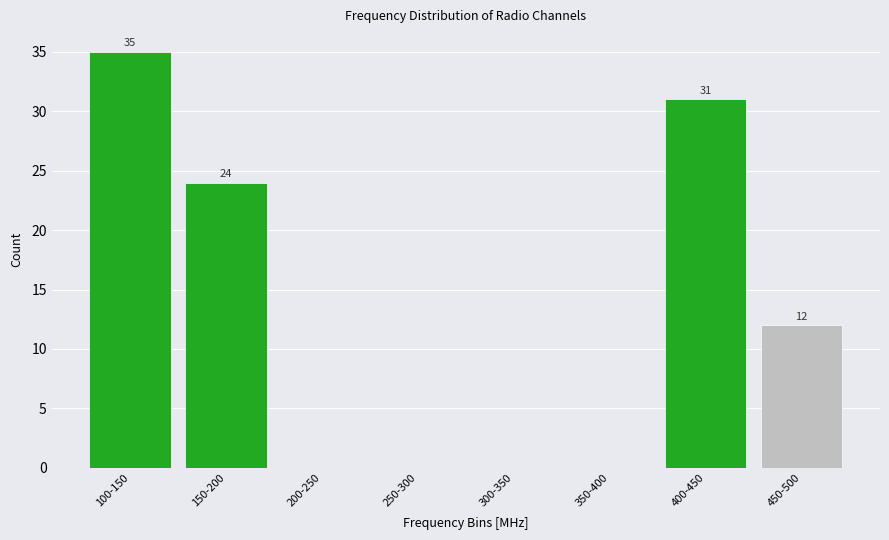

Reading right to left, extract all data points from this chart.

450-500=12	400-450=31	350-400=0	300-350=0	250-300=0	200-250=0	150-200=24	100-150=35